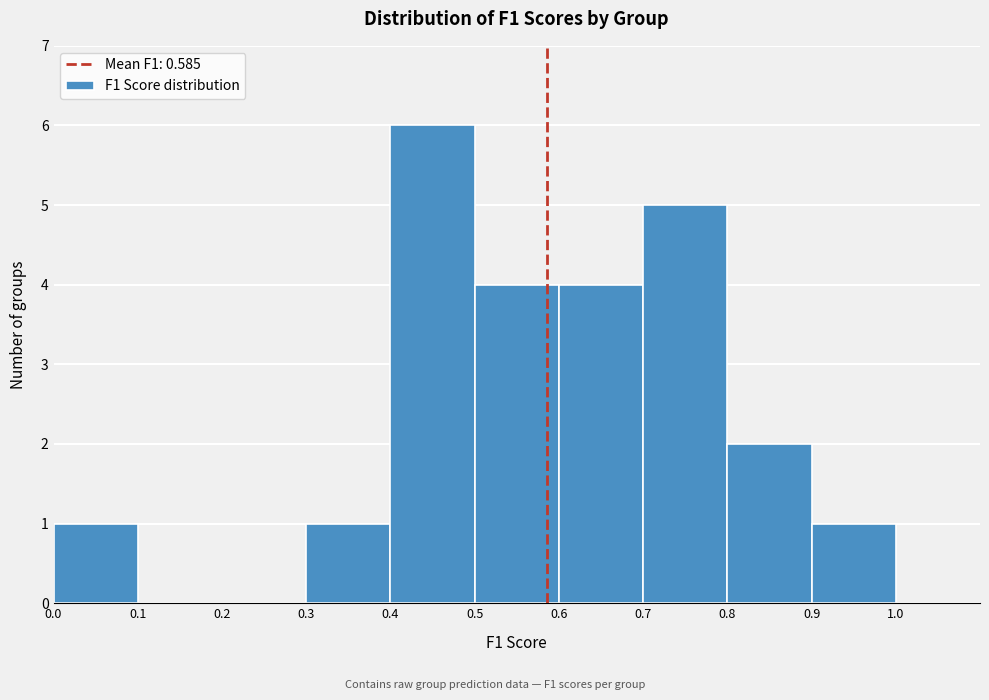

Reading left to right, list every bar in this chart as the range it spans on the x-axis followed by its height. The values are not printed on the chart, so give them approximately, as read against the axis.

0.0 to 0.1: 1
0.1 to 0.2: 0
0.2 to 0.3: 0
0.3 to 0.4: 1
0.4 to 0.5: 6
0.5 to 0.6: 4
0.6 to 0.7: 4
0.7 to 0.8: 5
0.8 to 0.9: 2
0.9 to 1.0: 1